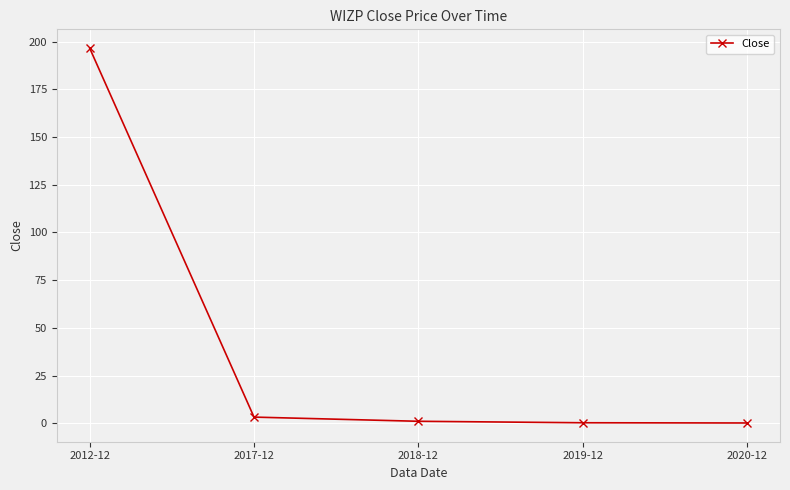

Where is the data nearest to the value 98?

2017-12